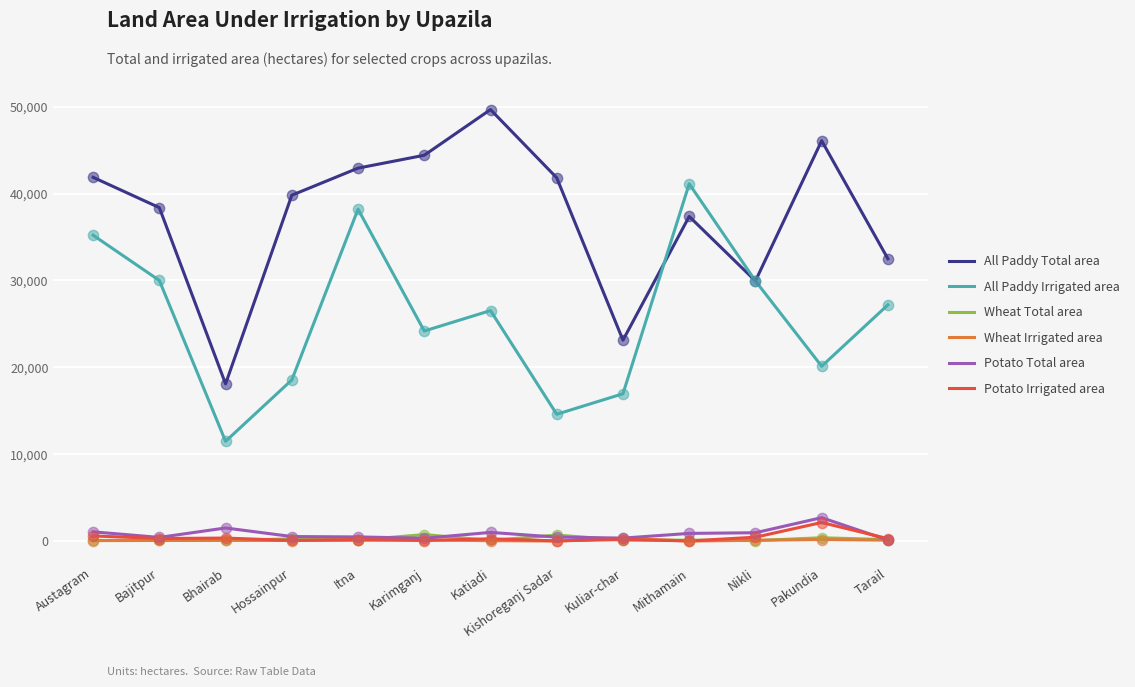

Which series changed the most between Kishoreganj Sadar and Mithamain?

All Paddy Irrigated area